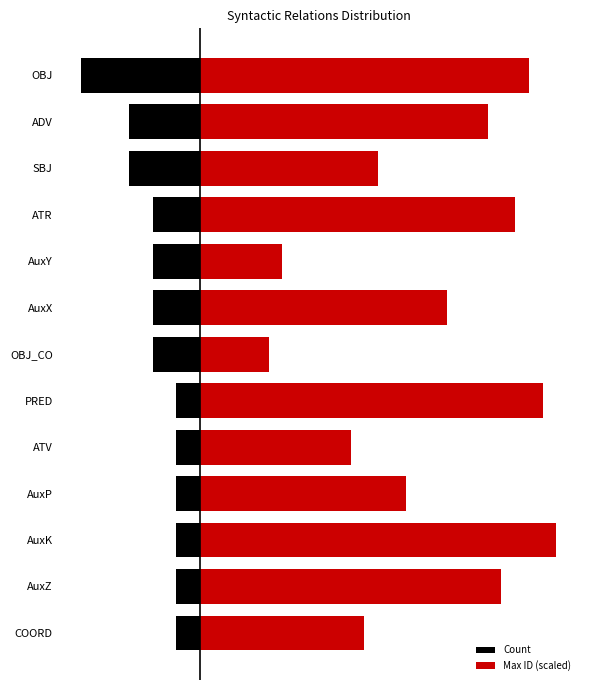

How many categories are shown in the chart?

13